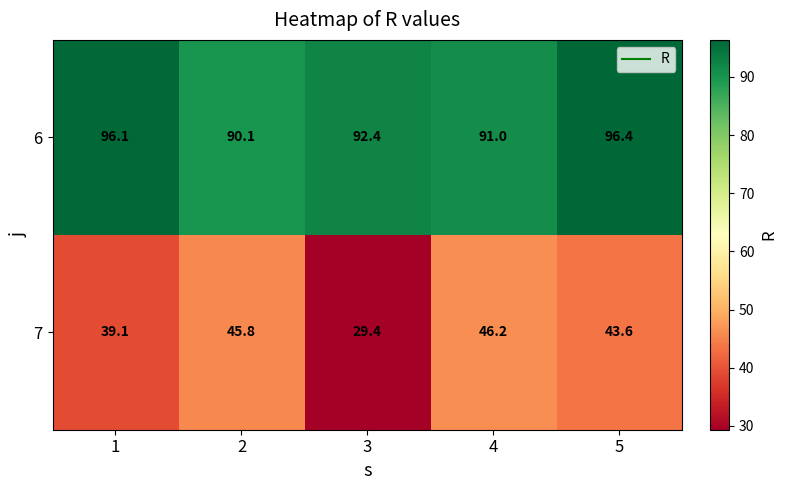

What is the sum of the 7 values at 3 and 5?

73.0